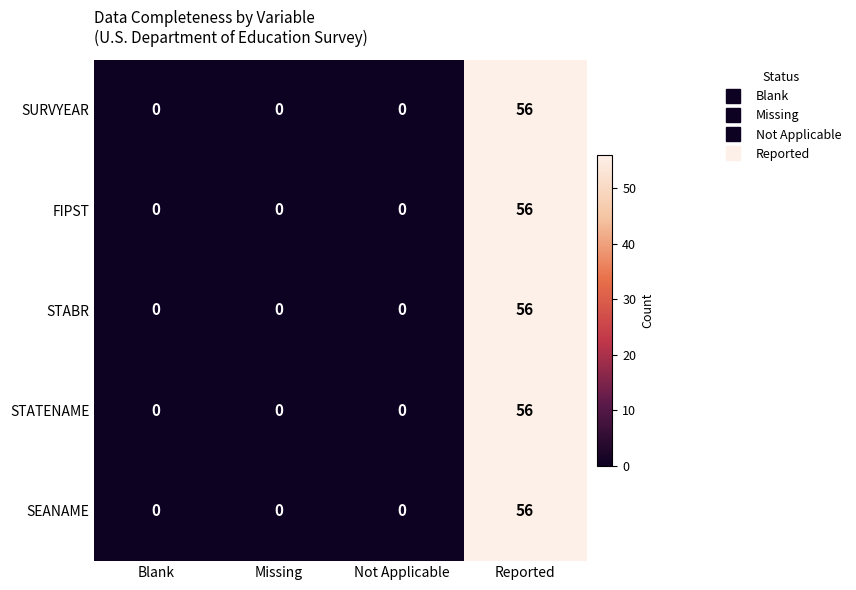

At which label does FIPST reach its peak?

Reported